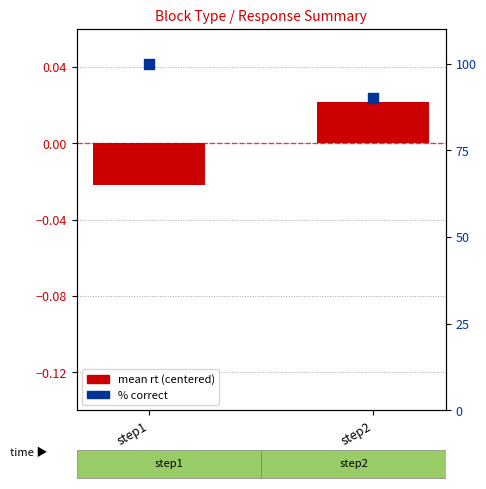

Which series has the widest spread of Y values?

% correct